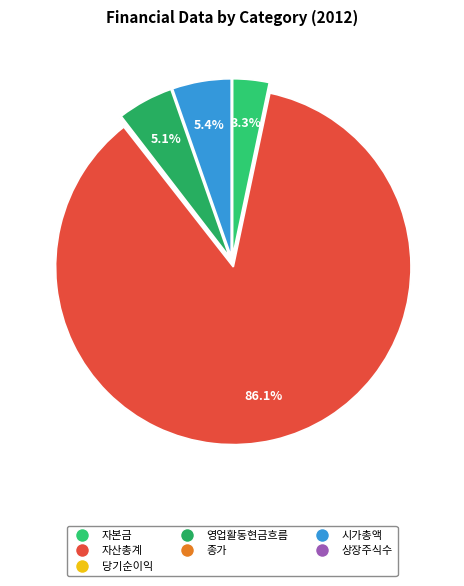

Is 시가총액 the majority of the pie?

No